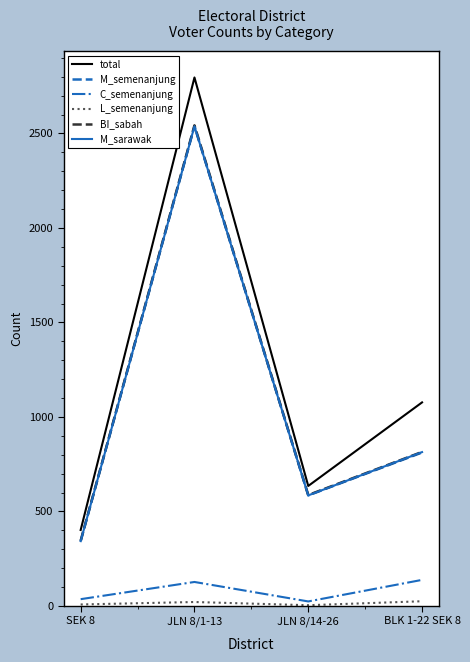

True or false: total and C_semenanjung cross at least once.

False